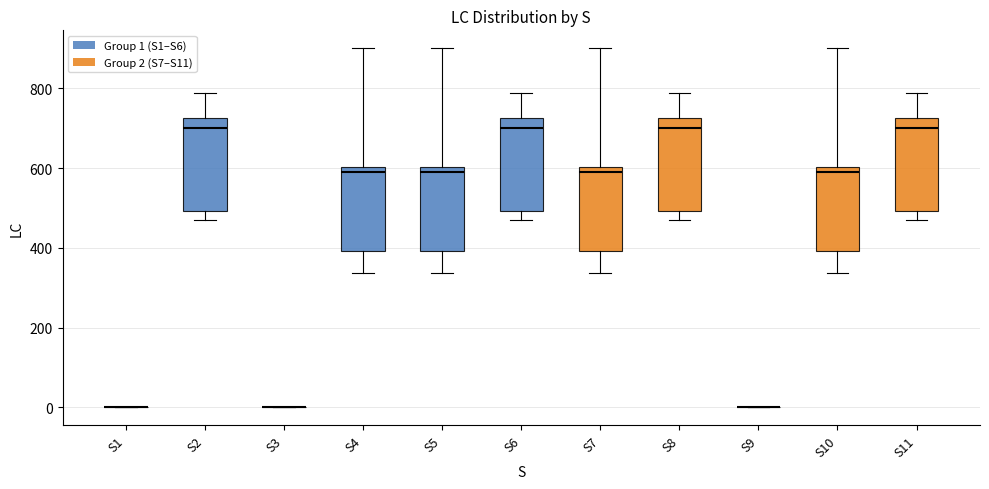

Reading left to right, transcribe this box plot: for each box, give where its median line is, the range the box spans, and where its two whiskers end, as read against the y-axis. The values are not printed on the chart, so give them approximately, as read against the axis.

S1: box collapsed to a line at 0, whiskers 0 to 0
S2: median 700, box 500 to 720, whiskers 480 to 780
S3: box collapsed to a line at 0, whiskers 0 to 0
S4: median 600 (just below the box's upper edge), box 400 to 600, whiskers 340 to 900
S5: median 600 (just below the box's upper edge), box 400 to 600, whiskers 340 to 900
S6: median 700, box 500 to 720, whiskers 480 to 780
S7: median 600 (just below the box's upper edge), box 400 to 600, whiskers 340 to 900
S8: median 700, box 500 to 720, whiskers 480 to 780
S9: box collapsed to a line at 0, whiskers 0 to 0
S10: median 600 (just below the box's upper edge), box 400 to 600, whiskers 340 to 900
S11: median 700, box 500 to 720, whiskers 480 to 780